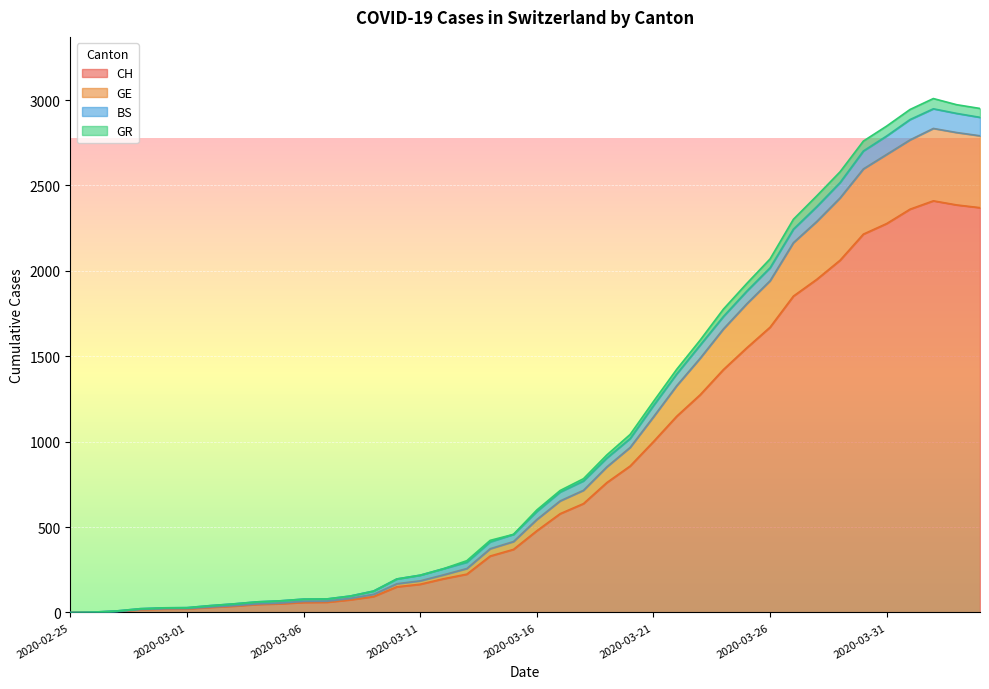

What is the highest value of the CH series?

2410